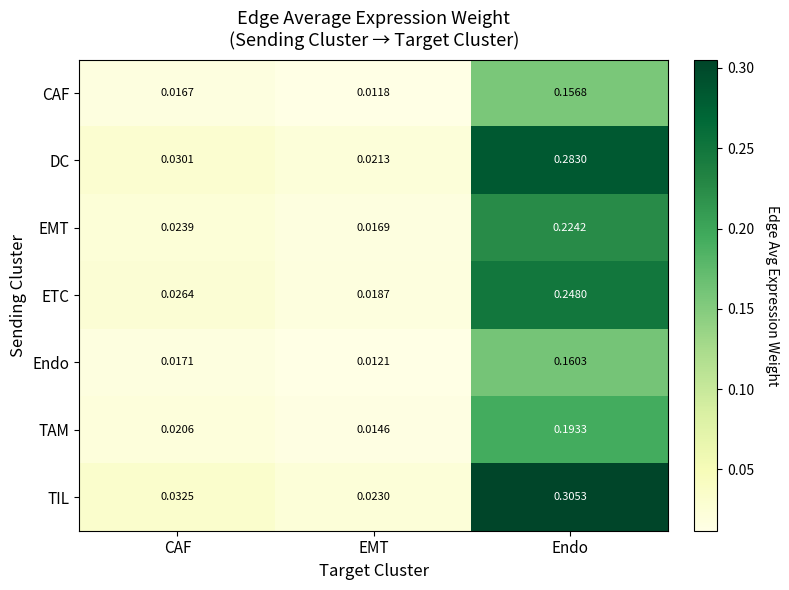

Which series changed the most between CAF and EMT?

TIL